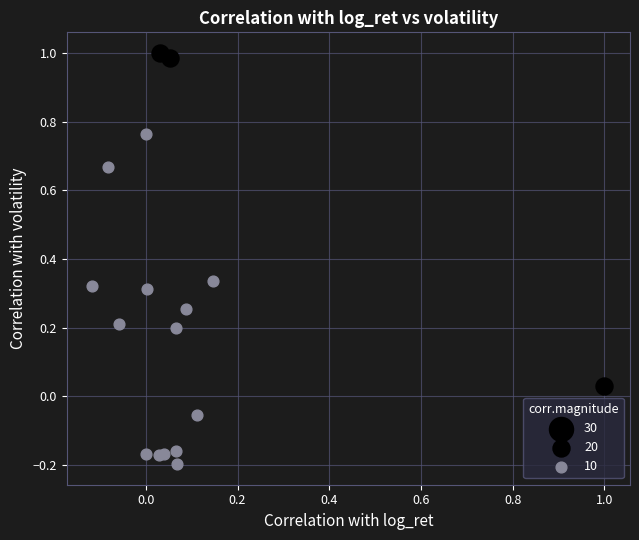

Which series reaches the minimum Y coordinate?

10